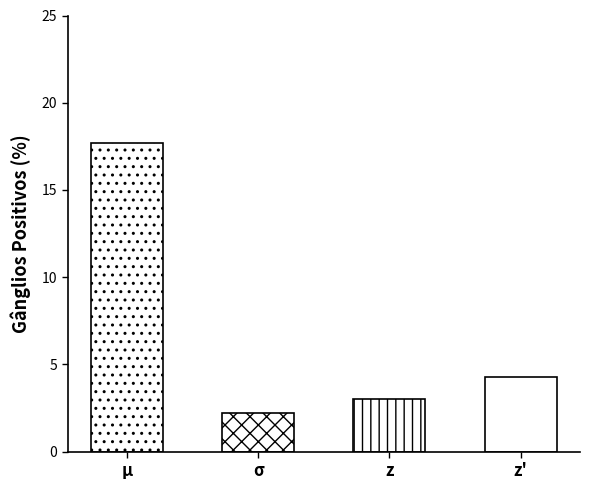

What is the value of the 4th bar from the left?

4.3